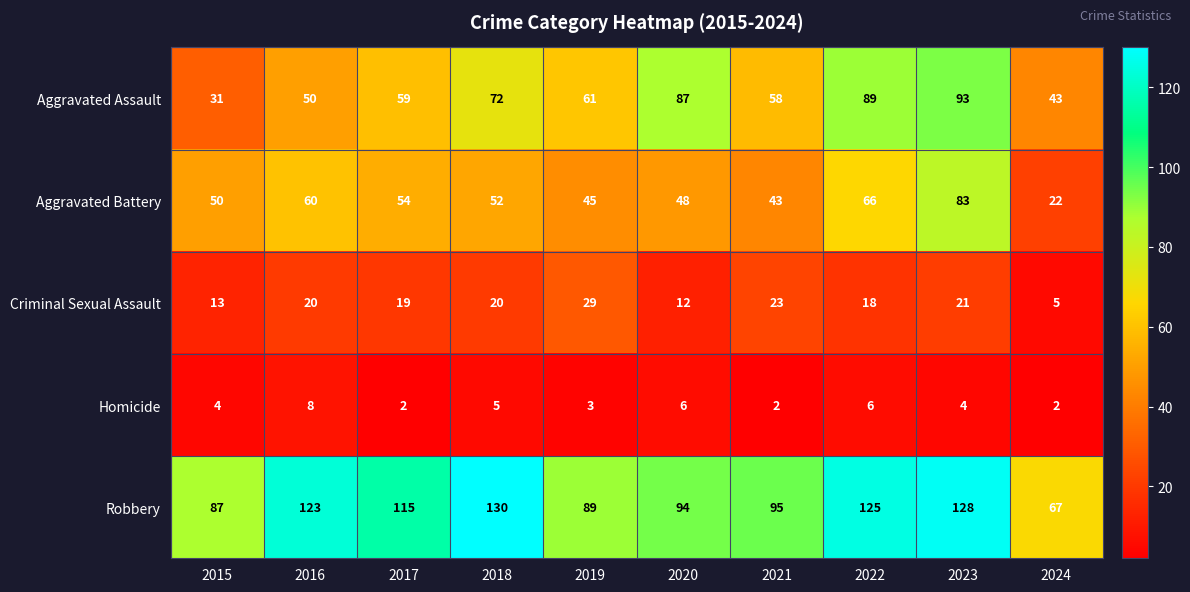

Rank the series at 2015 from lowest to highest value.

Homicide, Criminal Sexual Assault, Aggravated Assault, Aggravated Battery, Robbery